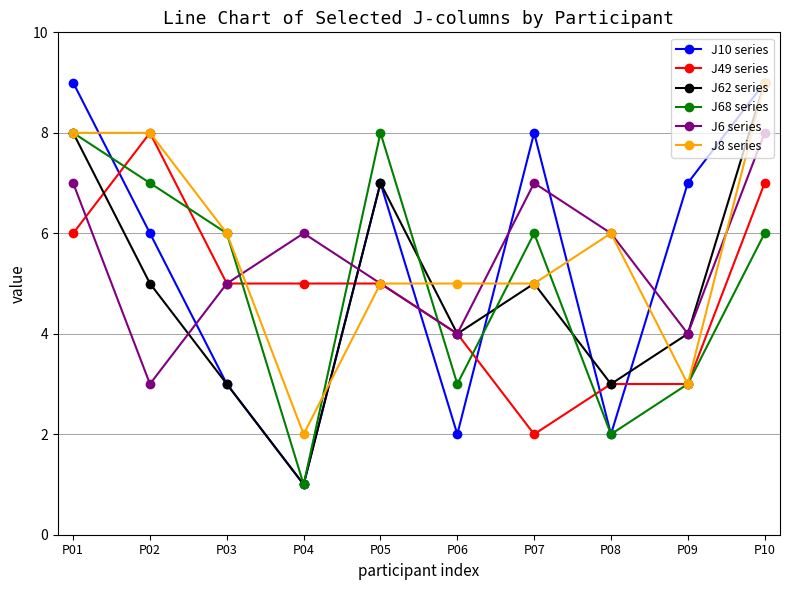

Reading right to left, extract all data points from this chart.

J10 series: 9	7	2	8	2	7	1	3	6	9
J49 series: 7	3	3	2	4	5	5	5	8	6
J62 series: 9	4	3	5	4	7	1	3	5	8
J68 series: 6	3	2	6	3	8	1	6	7	8
J6 series: 8	4	6	7	4	5	6	5	3	7
J8 series: 9	3	6	5	5	5	2	6	8	8